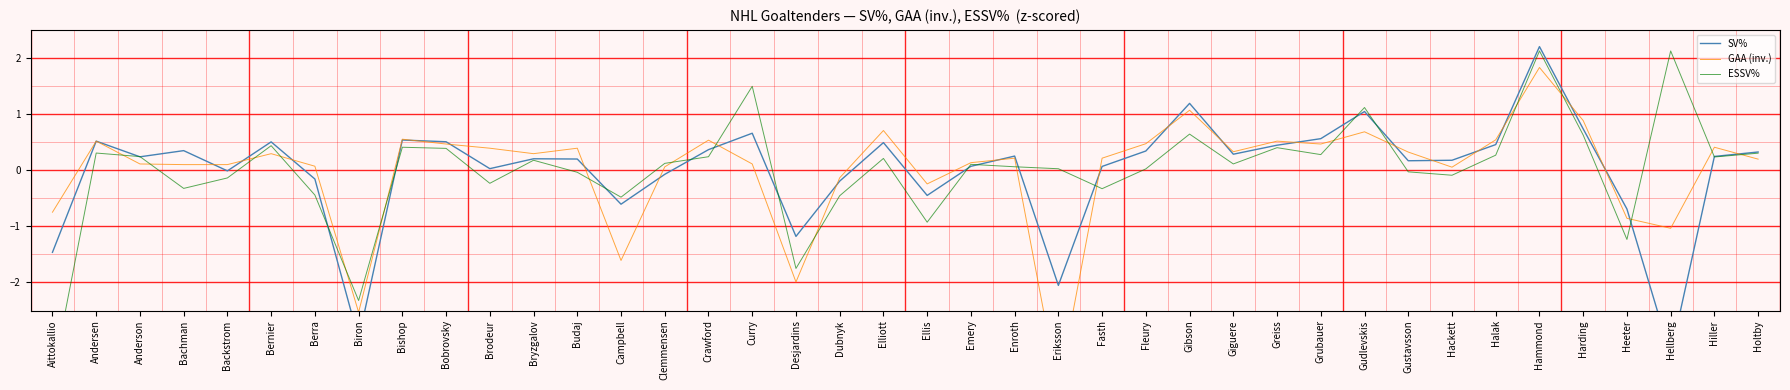

What is the difference between the ESSV% values at Dubnyk and Andersen?

0.8